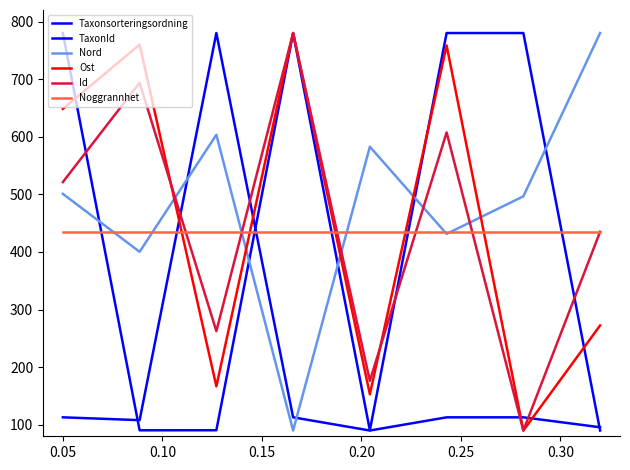

Reading right to left, transcribe all the data shown in this chart.

Taxonsorteringsordning: 95.7	112.9	112.9	90.0	112.9	780.0	108.0	112.9
TaxonId: 90.0	780.0	780.0	90.4	780.0	90.5	90.4	780.0
Nord: 780.0	496.5	431.3	582.7	90.0	603.4	400.3	500.8
Ost: 272.3	90.0	758.5	152.8	780.0	166.7	760.0	648.3
Id: 435.0	90.0	607.5	176.2	780.0	262.5	693.8	521.2
Noggrannhet: 435.0	435.0	435.0	435.0	435.0	435.0	435.0	435.0